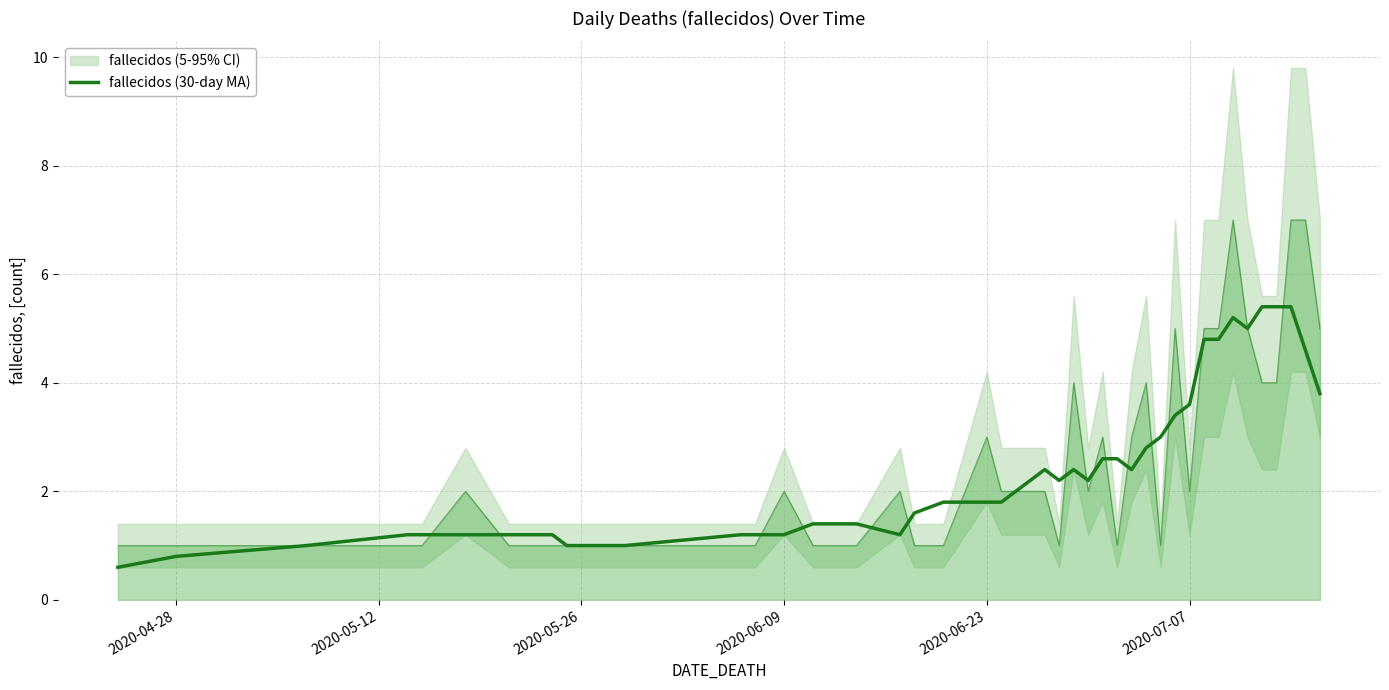

How many data points are less than 2?

20